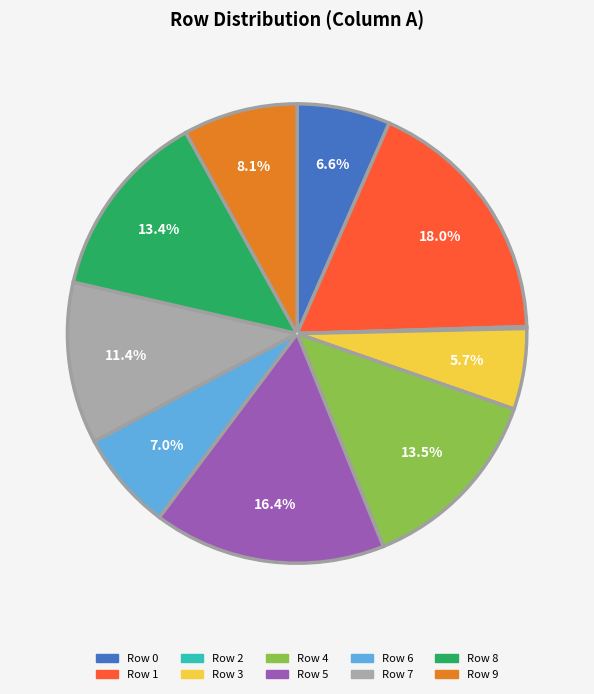

What is the change in value from Row 5 to Row 8?

-0.2